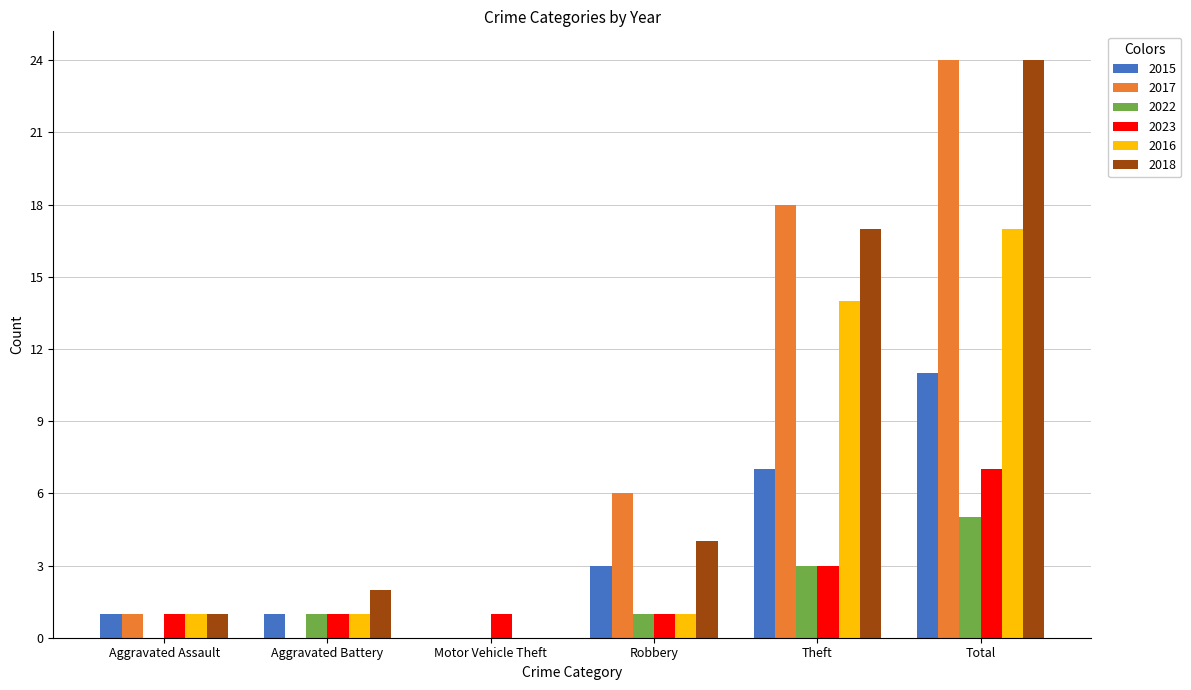

How many groups of bars are there?

6